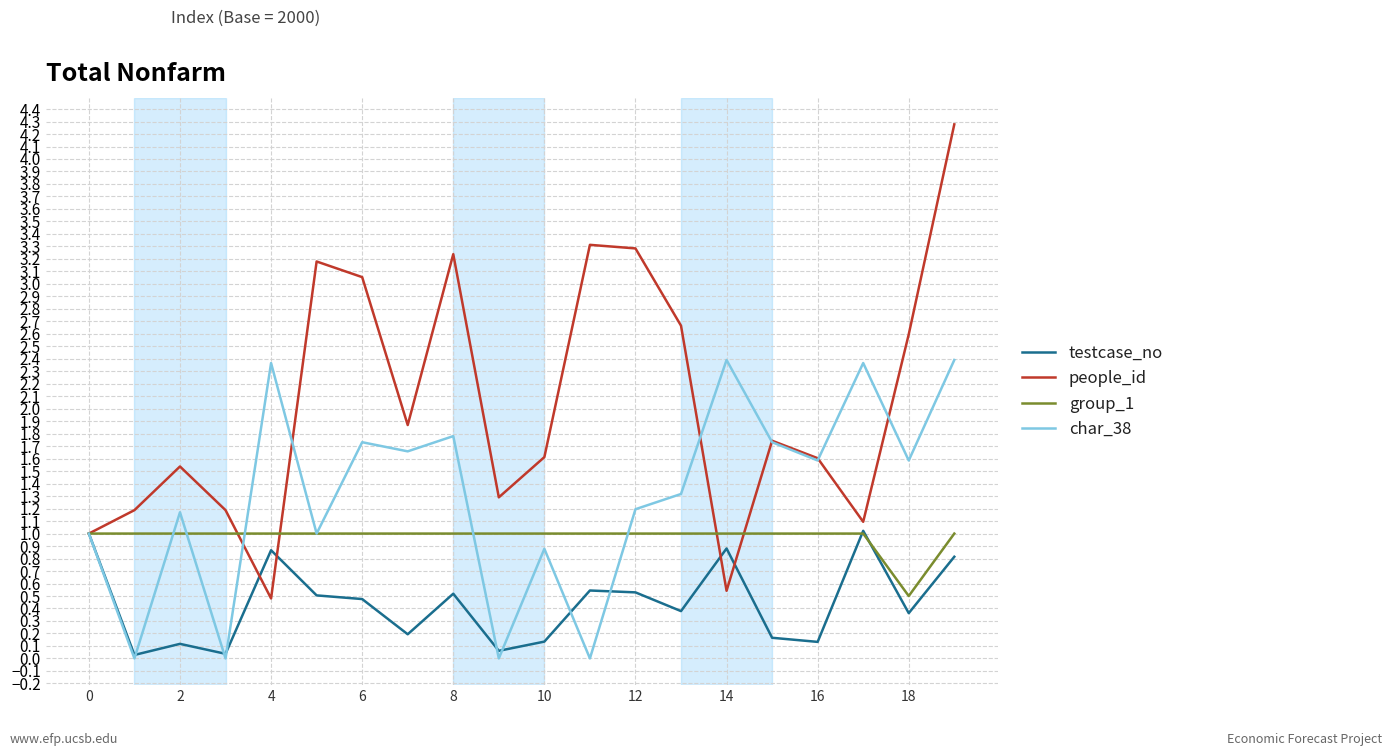

Which series has the largest total across all categories?

people_id